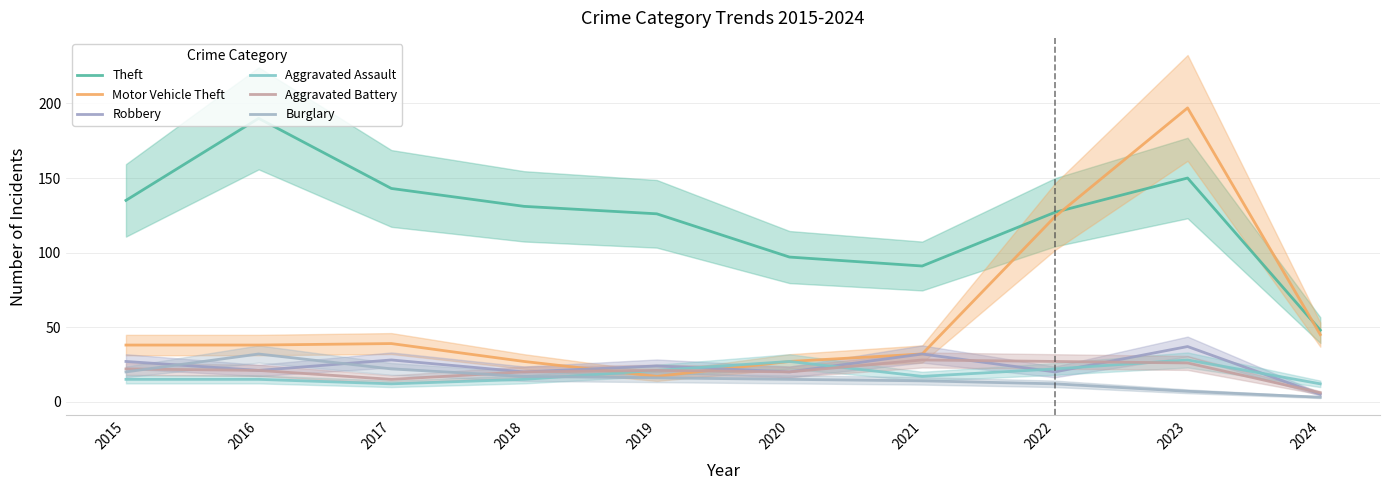

Where is Aggravated Assault nearest to the value 20?

2019